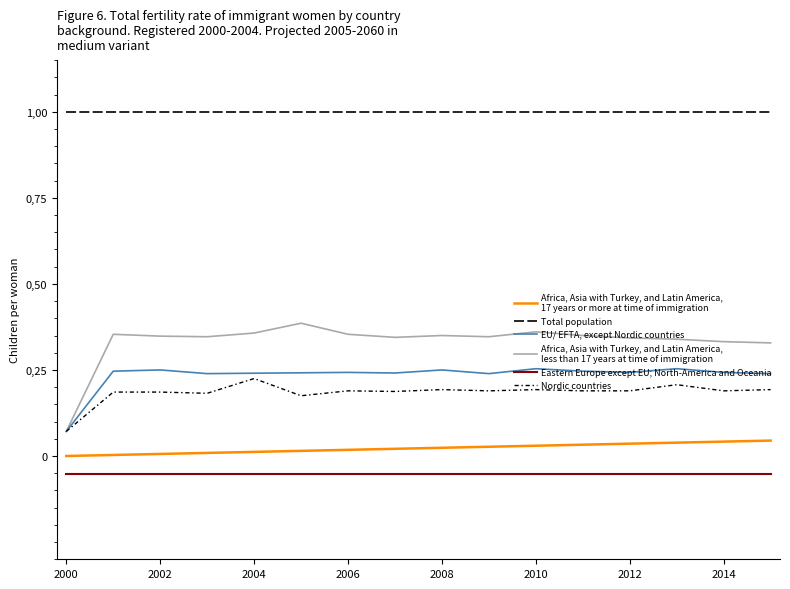

Does the chart display data point markers on the line(s)?

No